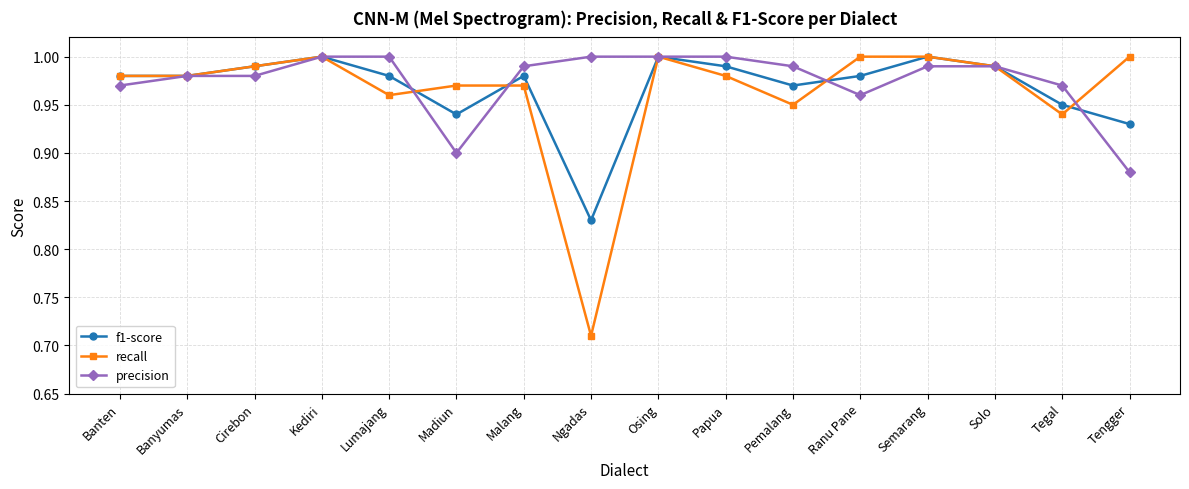

Which label corresponds to the smallest value in the chart?

Ngadas